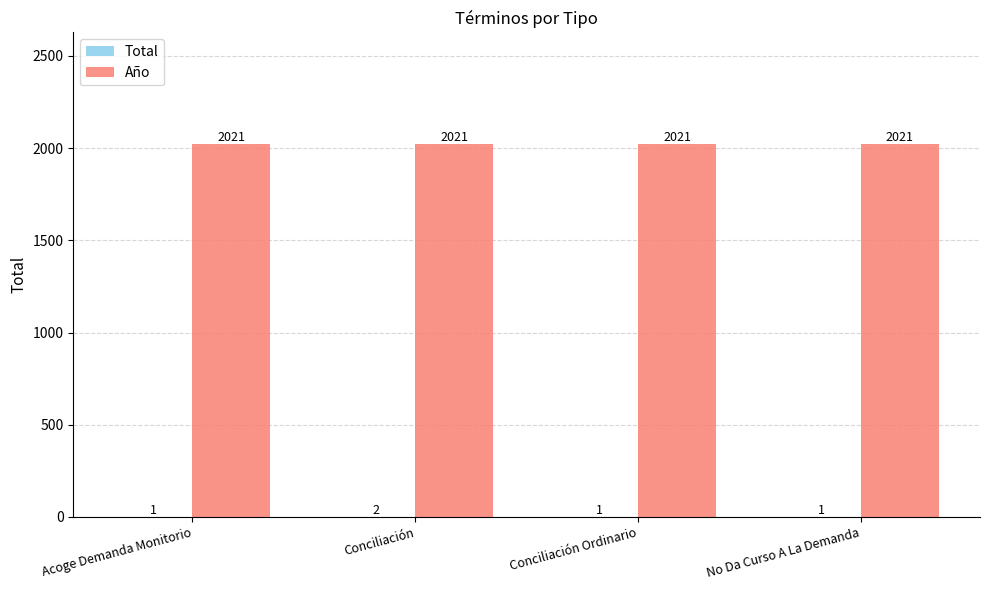

What is the sum of the Año values at Conciliación and Acoge Demanda Monitorio?

4042